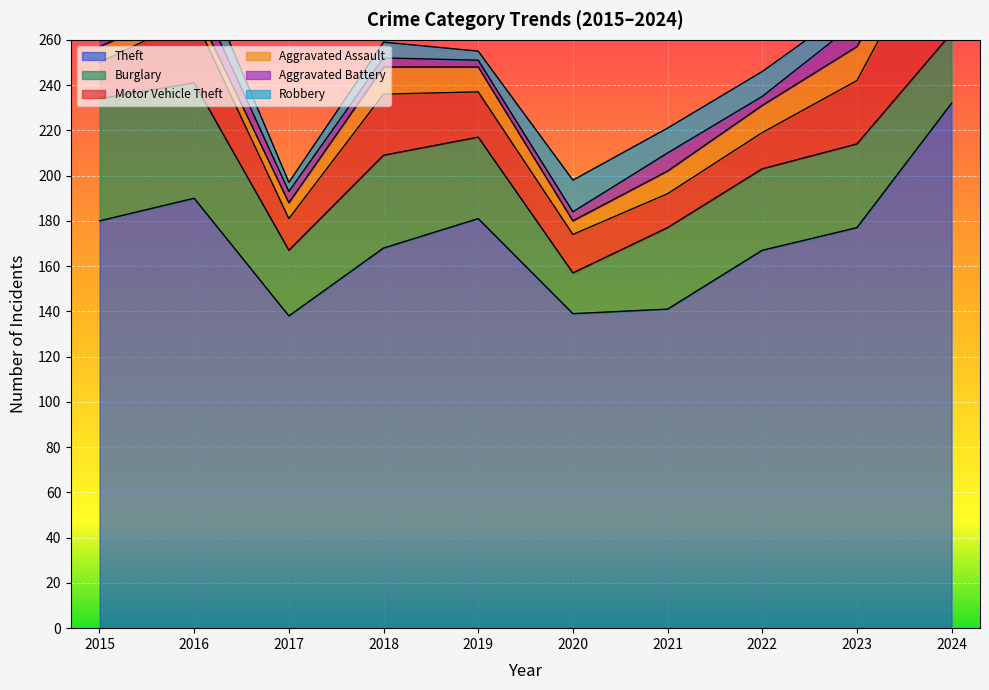

What is the minimum value shown in the chart?

3